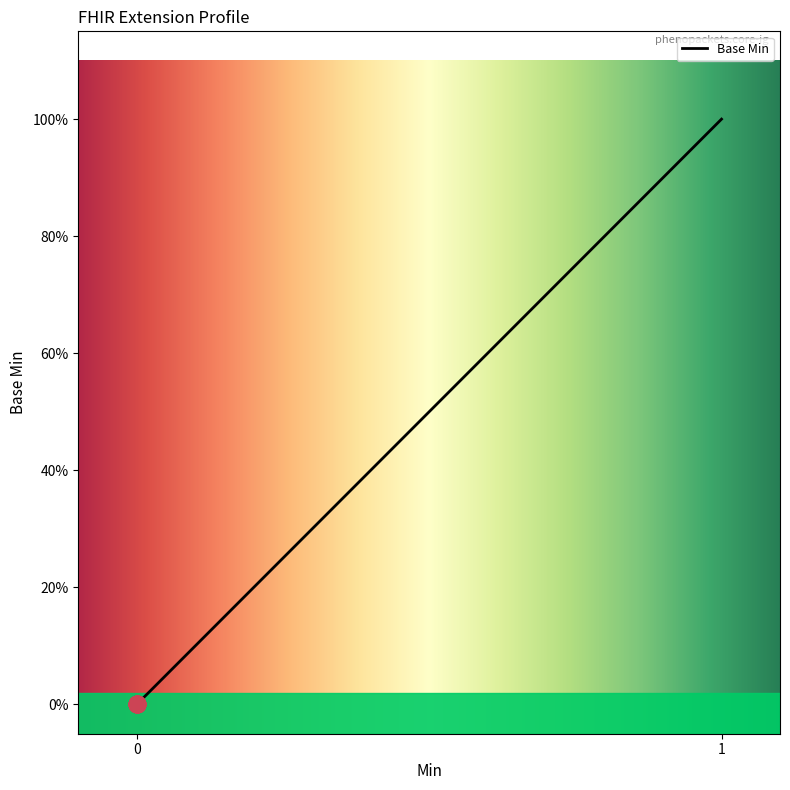

Is this an area chart (filled region under the line)?

No